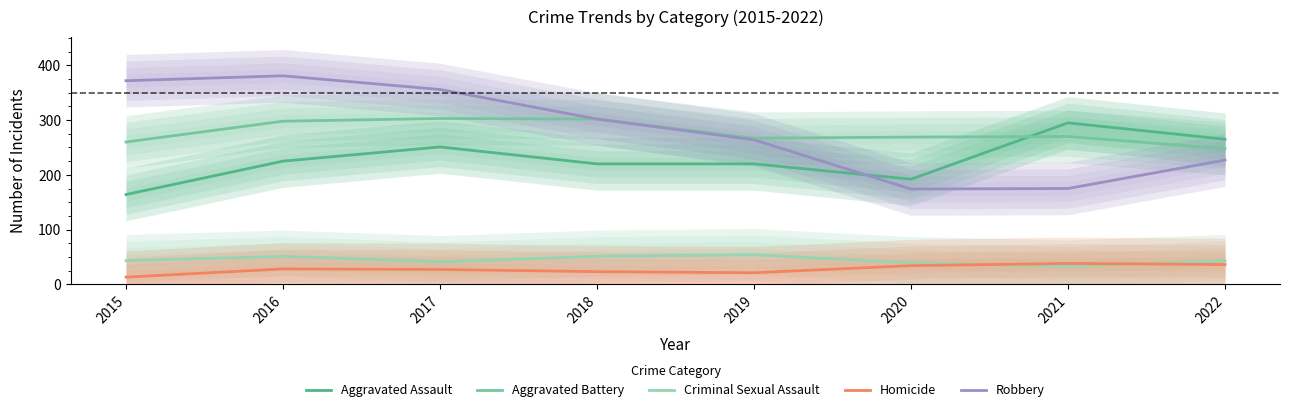

Reading right to left, list all the values displayed in this chart.

Aggravated Assault: 265	295	192	220	220	251	225	164
Aggravated Battery: 248	270	269	267	302	303	298	260
Criminal Sexual Assault: 43	33	39	54	51	41	51	43
Homicide: 36	38	34	21	23	27	28	13
Robbery: 227	175	174	264	302	356	381	372